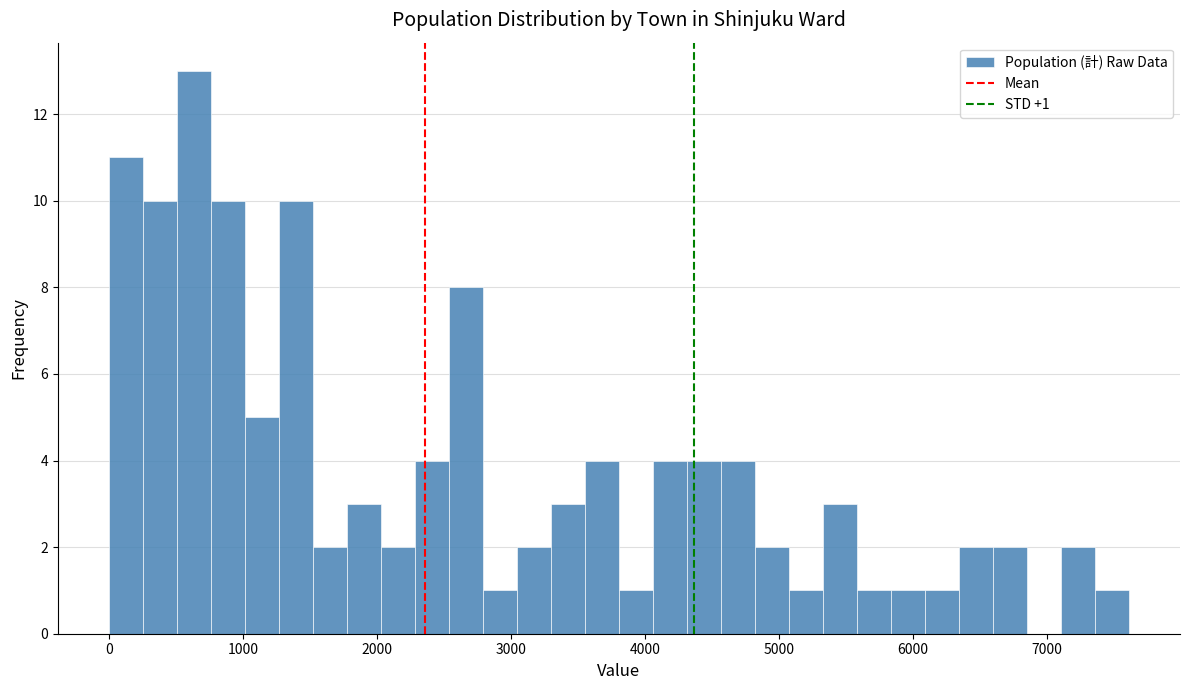

Read against the x-axis, roughly where is the centre of the tallest bar?

600